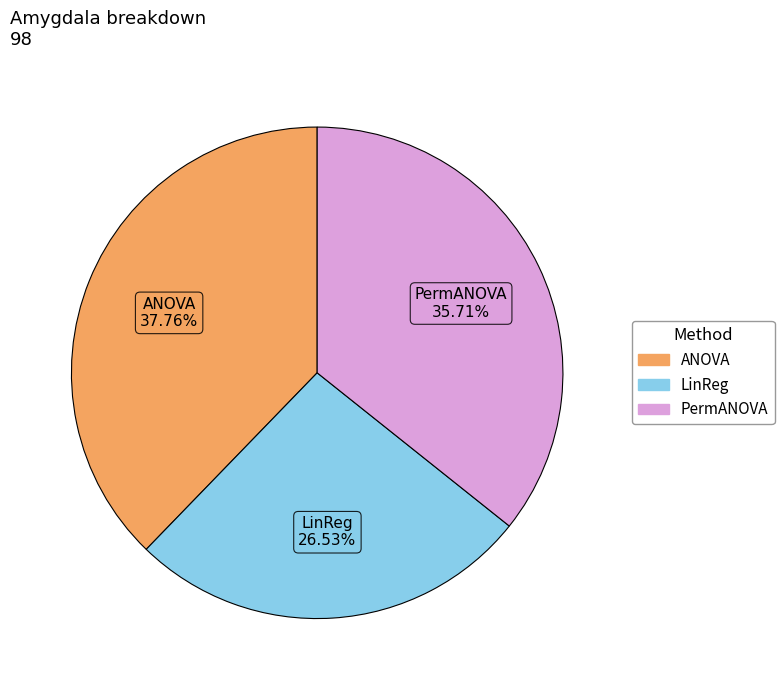

Is it true that ANOVA is 38% of the pie?

True